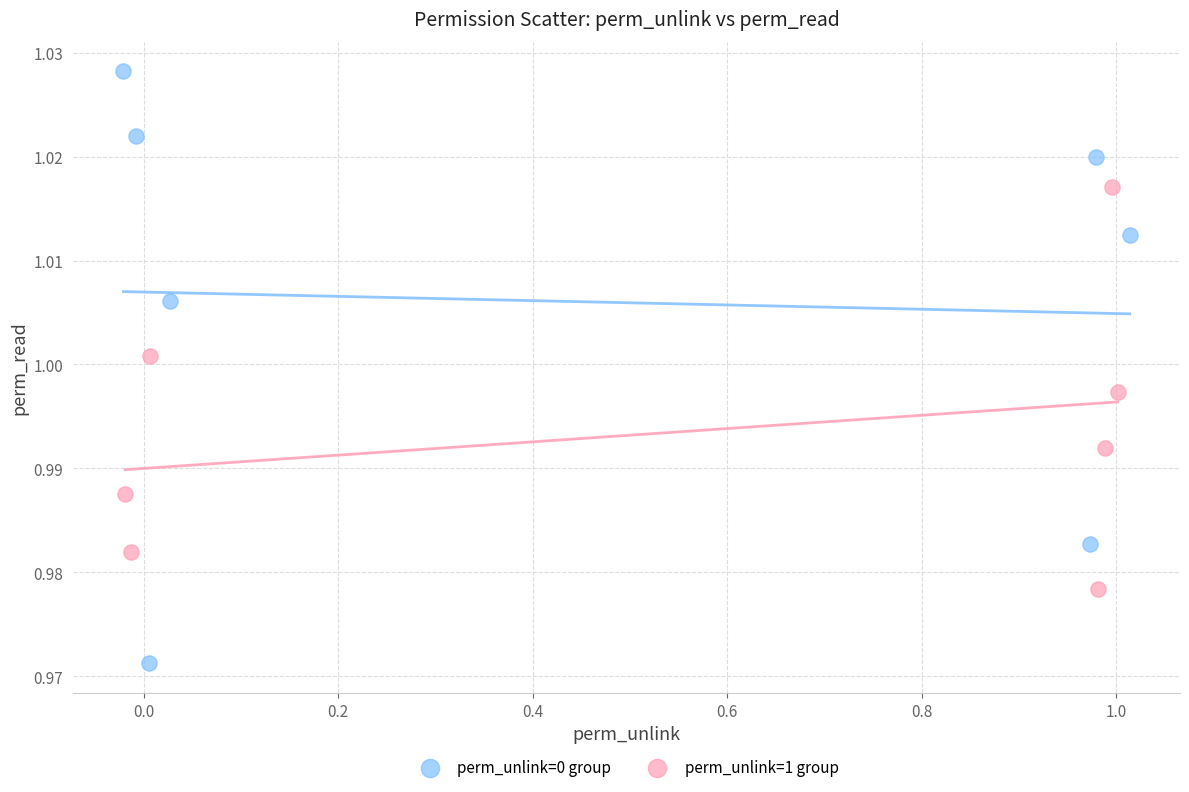

Which series contains the lowest Y value?

perm_unlink=0 group